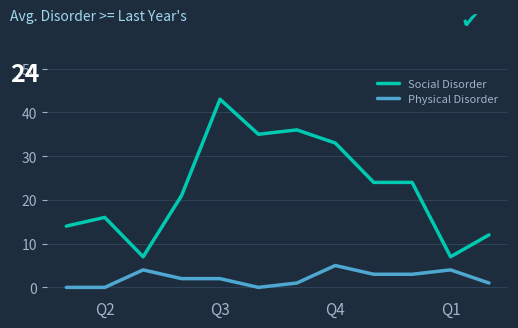

Rank the series by their maximum value, from lowest to highest.

Physical Disorder, Social Disorder